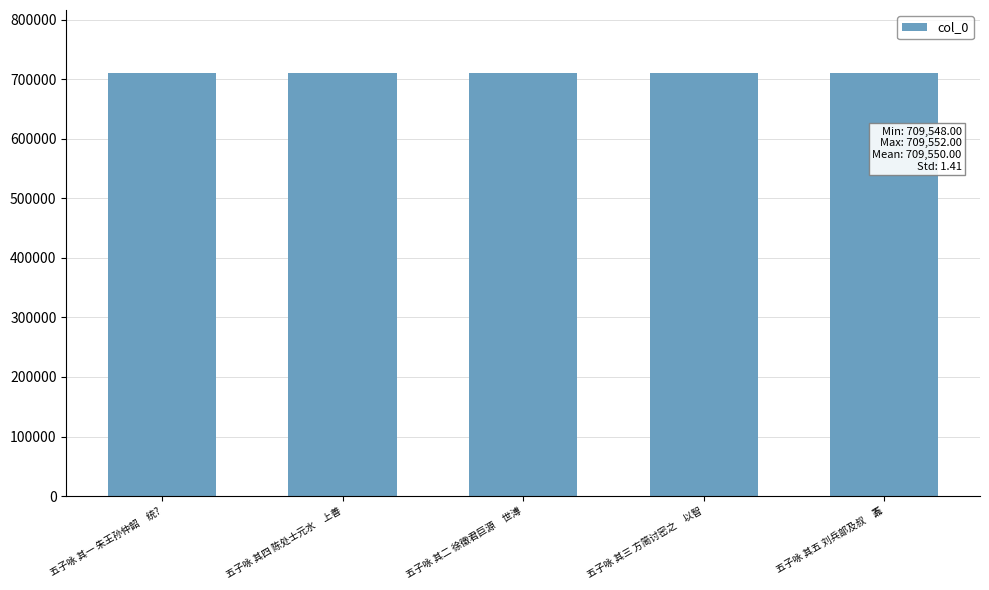

Count the values in the range 709549 to 709551.

3